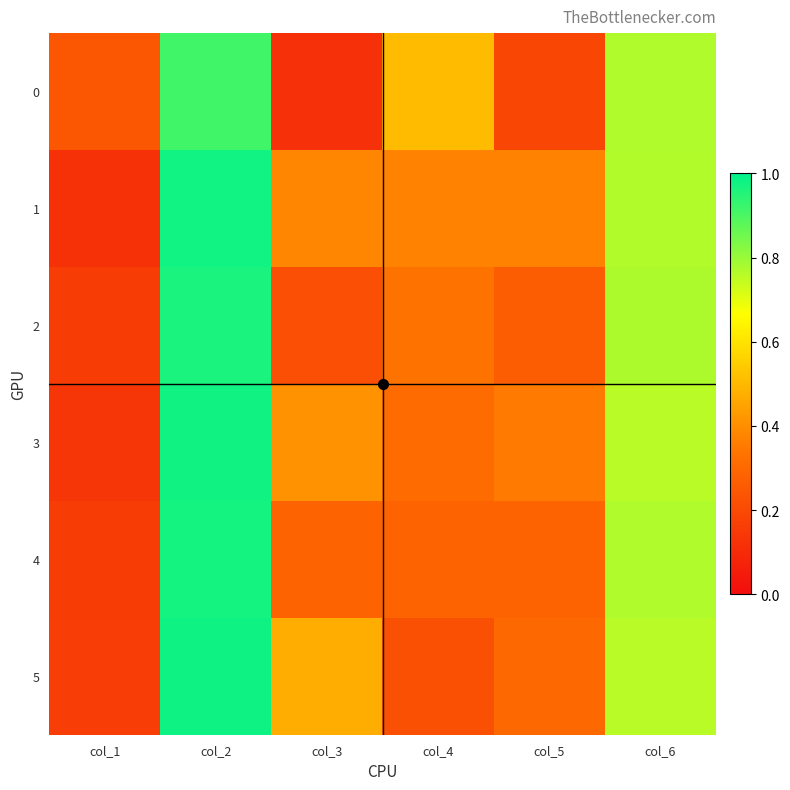

Which series has the largest total across all categories?

1